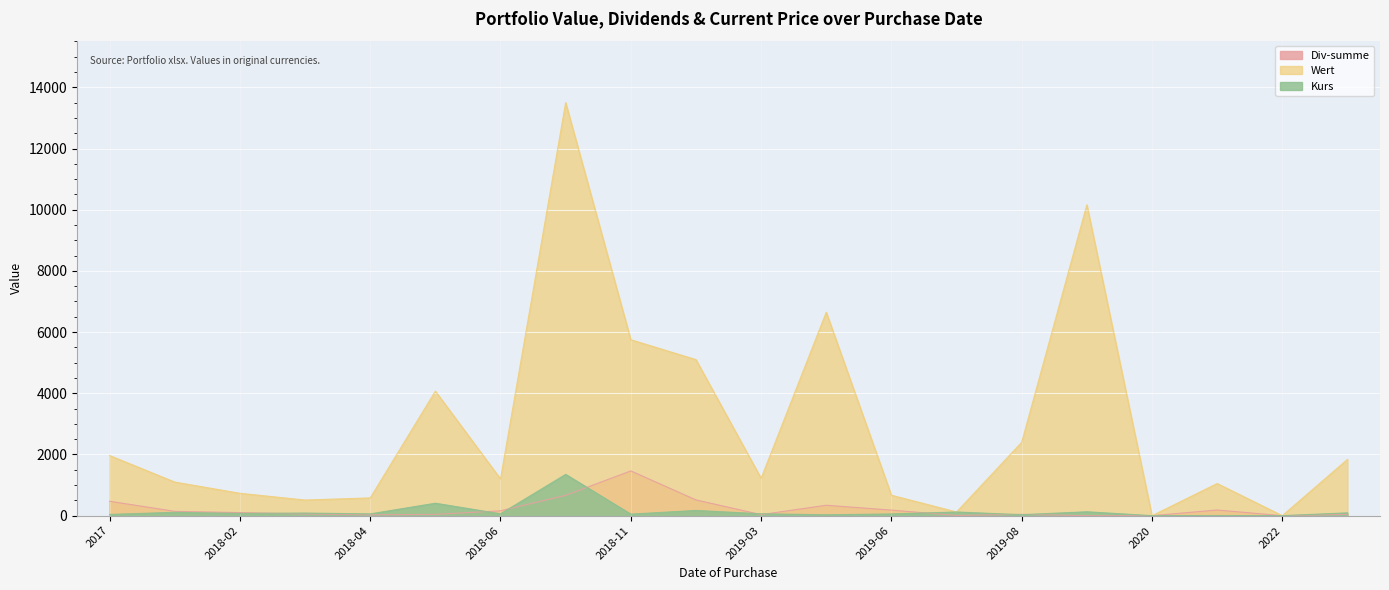

Which series has the widest spread of values?

Wert